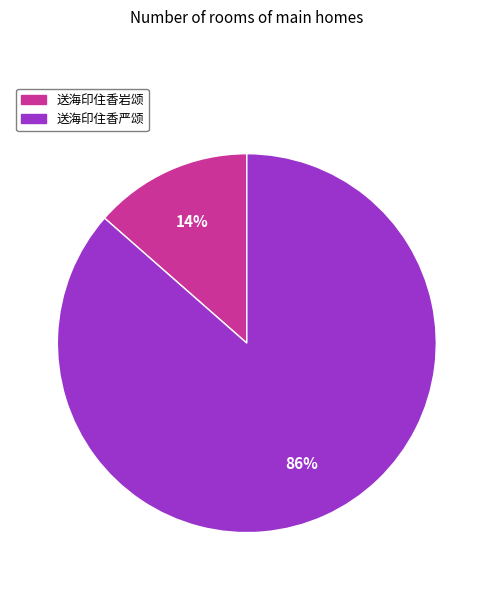

Which slice is the smallest?

送海印住香岩颂